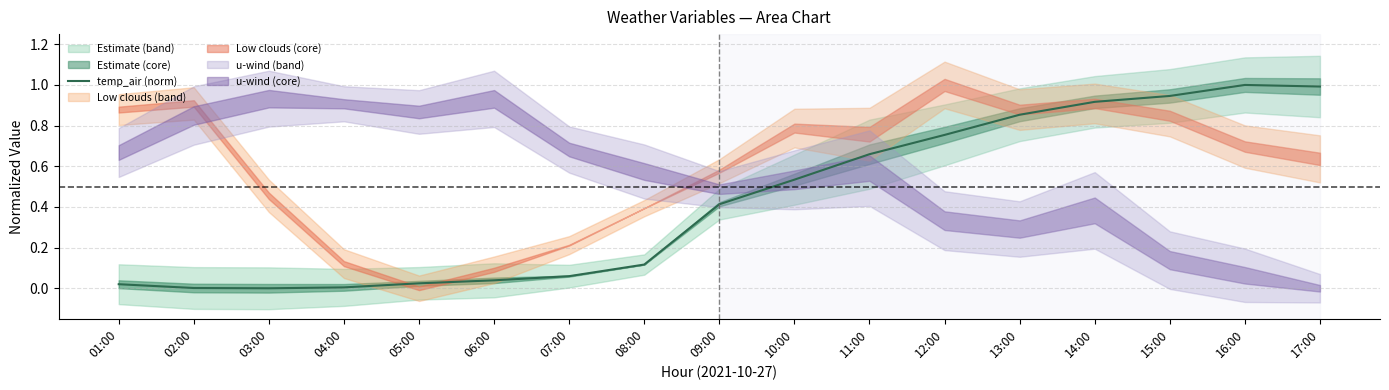

How many points are lower than both their immediate neighbors (excluding endpoints)?

1